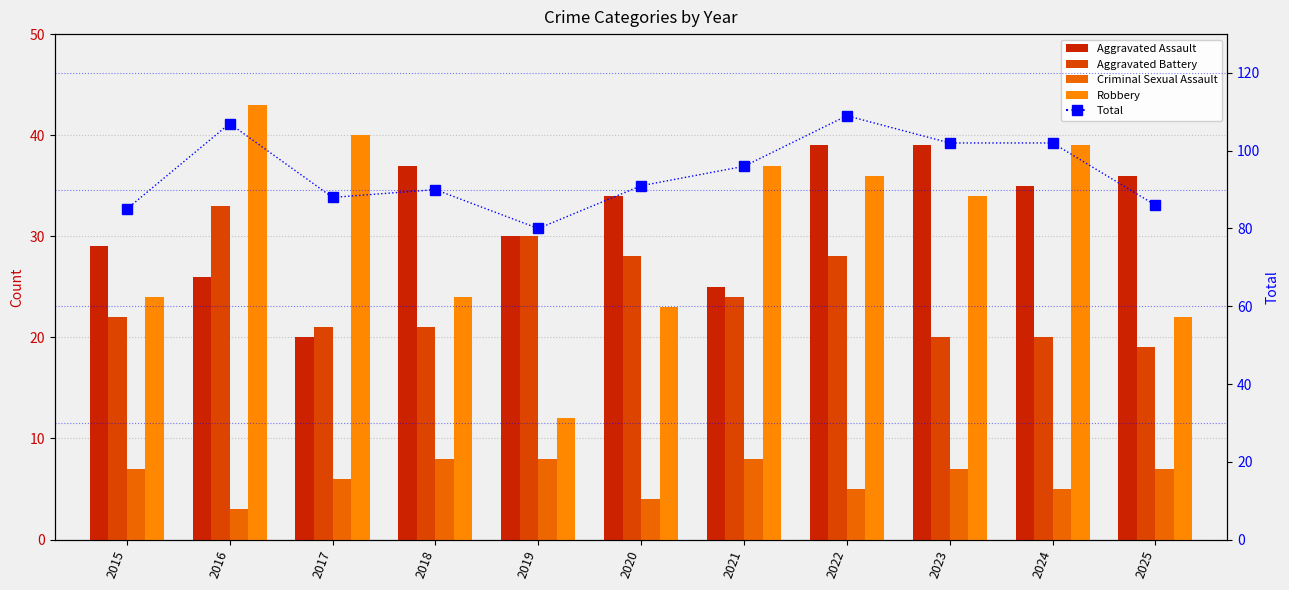

Which series has the largest range (max minus min)?

Robbery